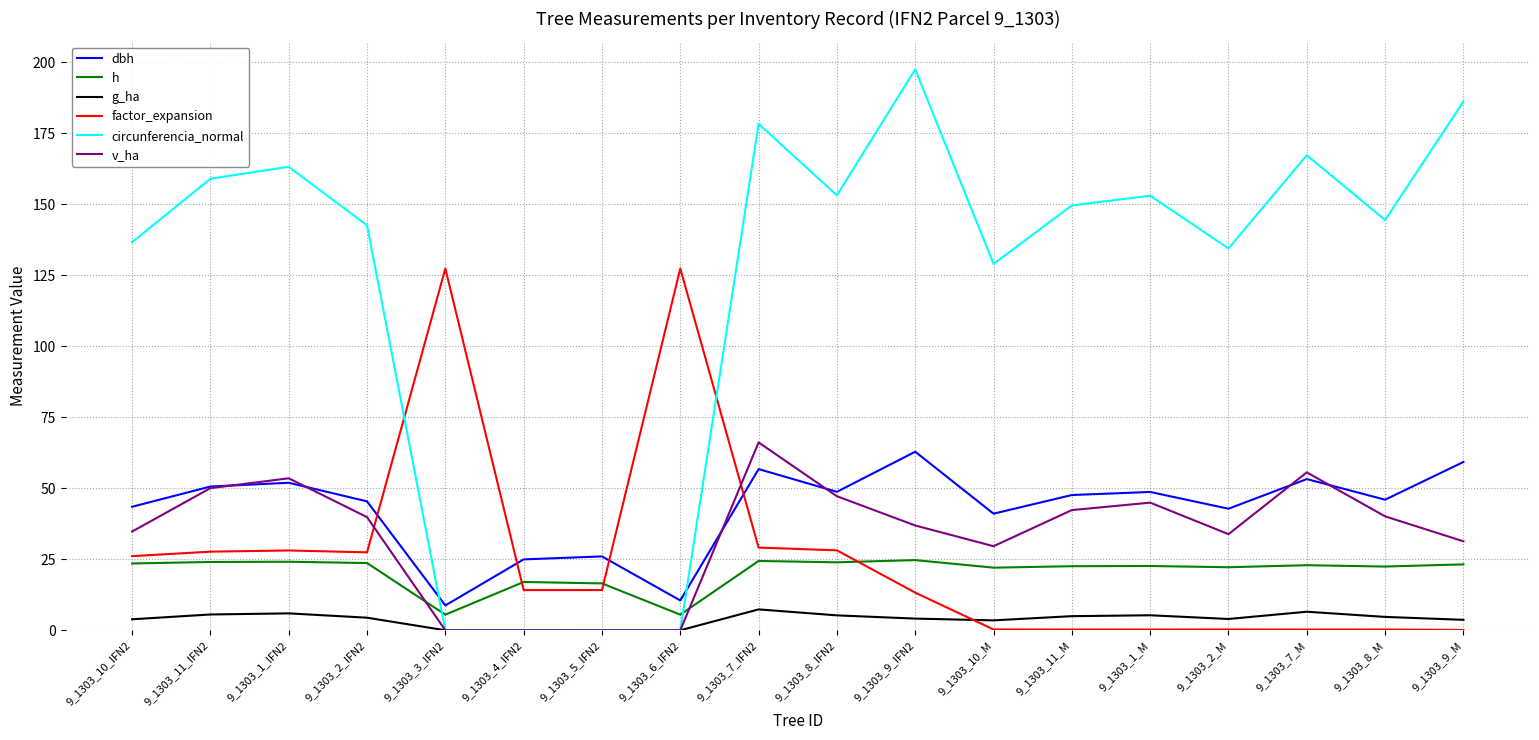

After their last crossing, which series has the higher values: v_ha or factor_expansion?

v_ha